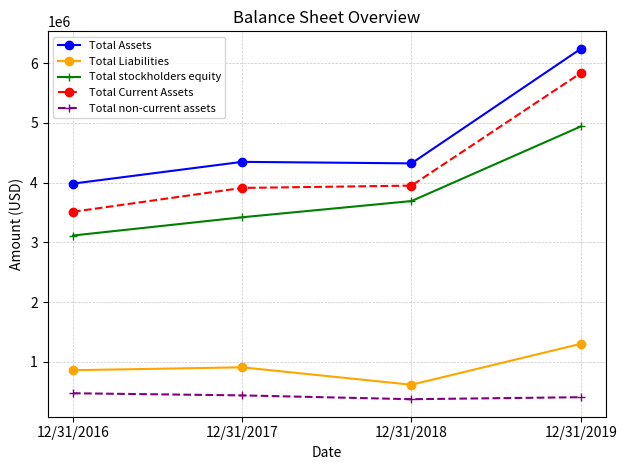

True or false: Total stockholders equity and Total Liabilities intersect in this chart.

False